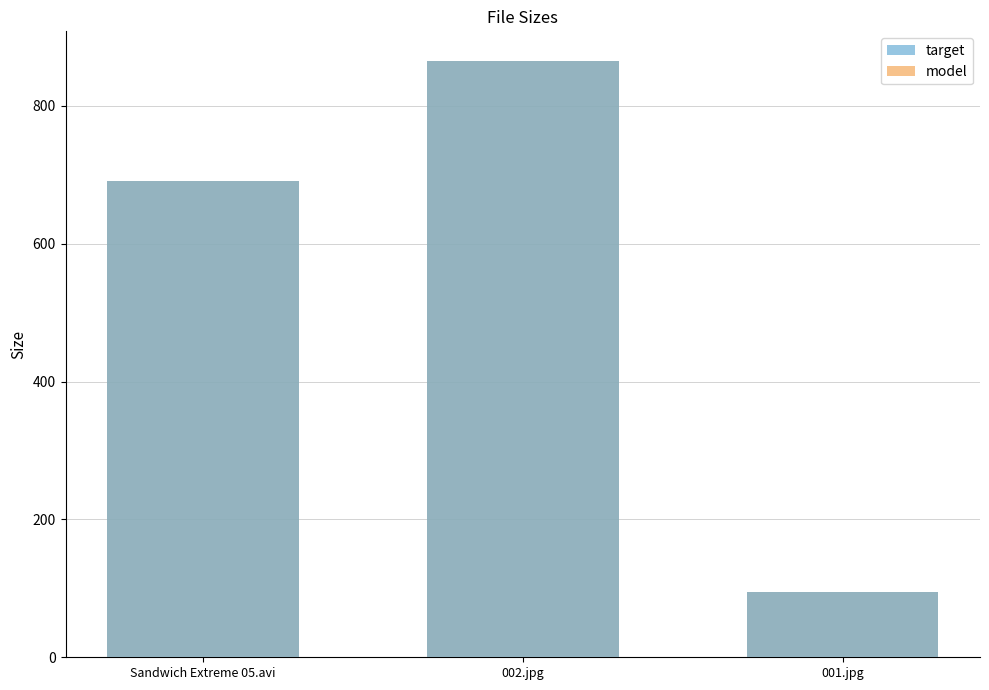

What is the difference between the second highest and minimum values in the target series?

596.6